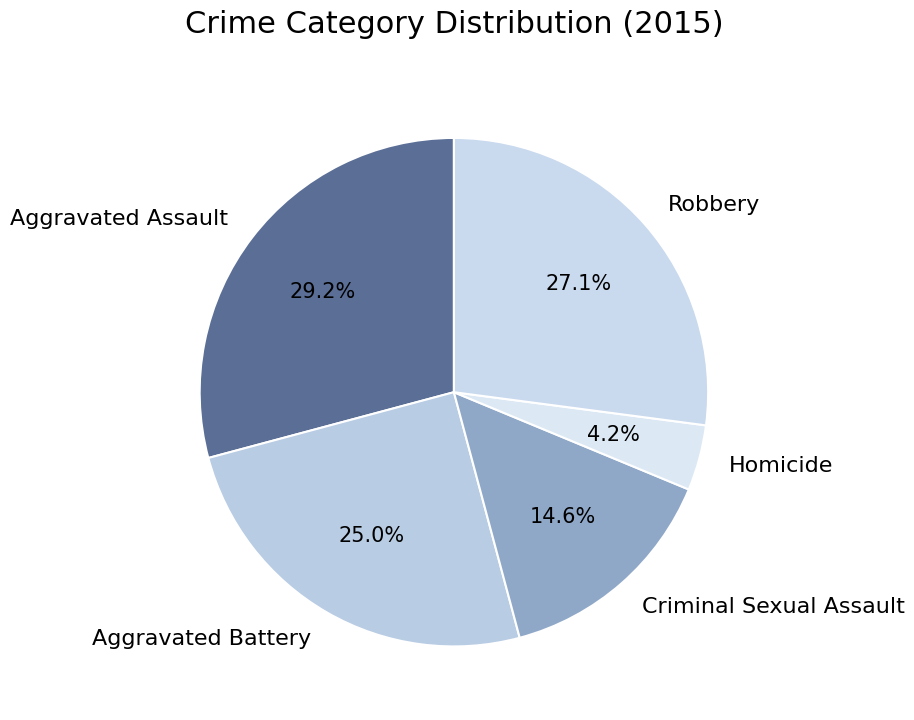

The Aggravated Battery slice represents 25% of the pie. True or false?

True